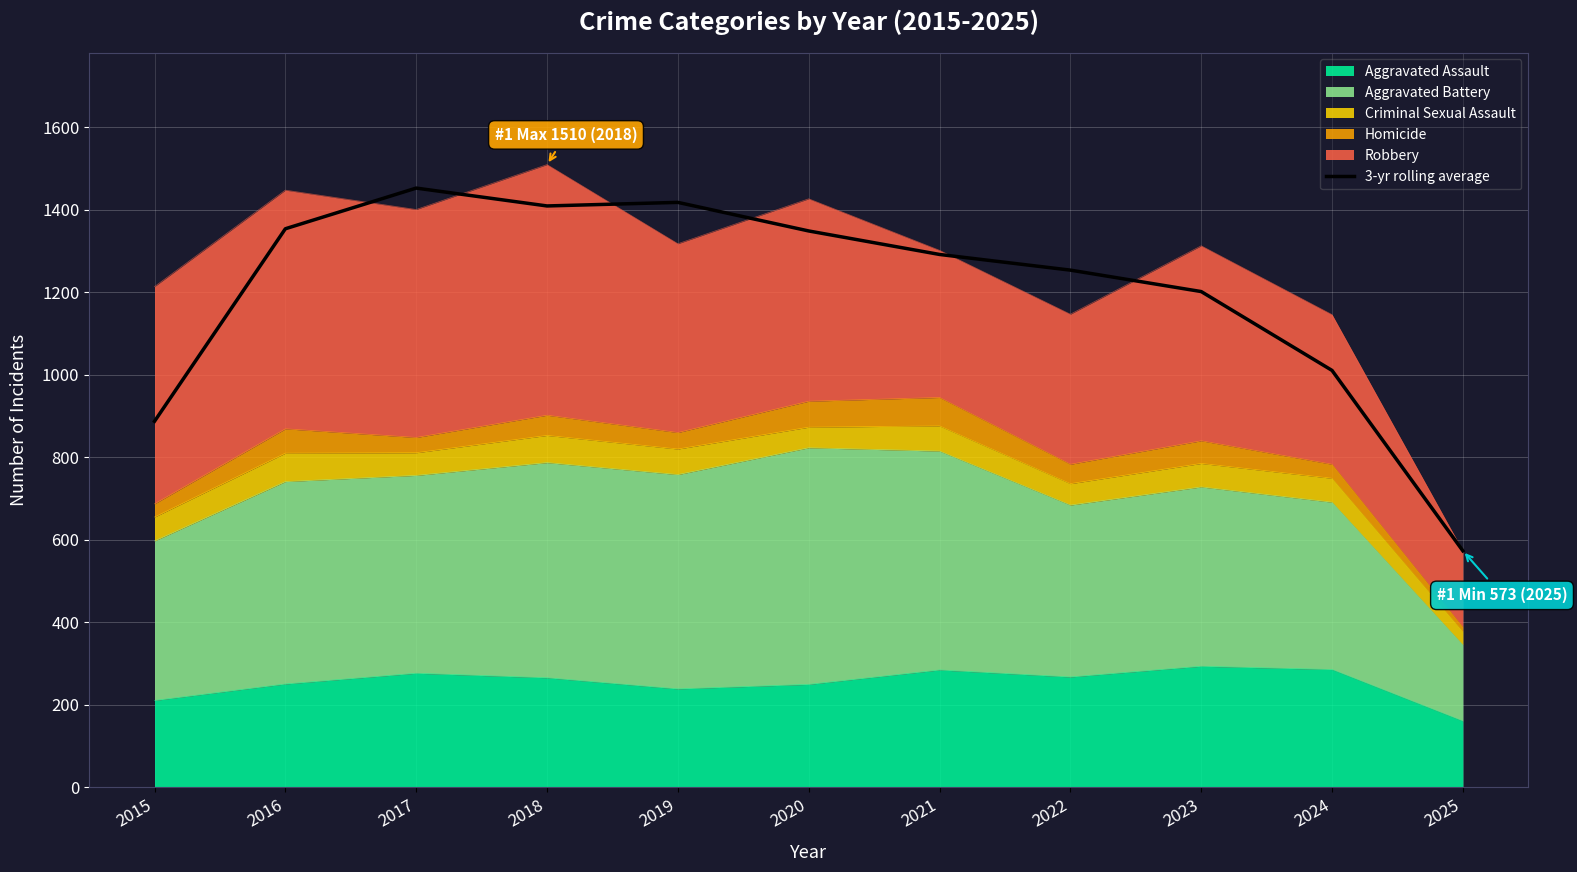

What is the maximum value shown in the chart?

1453.0